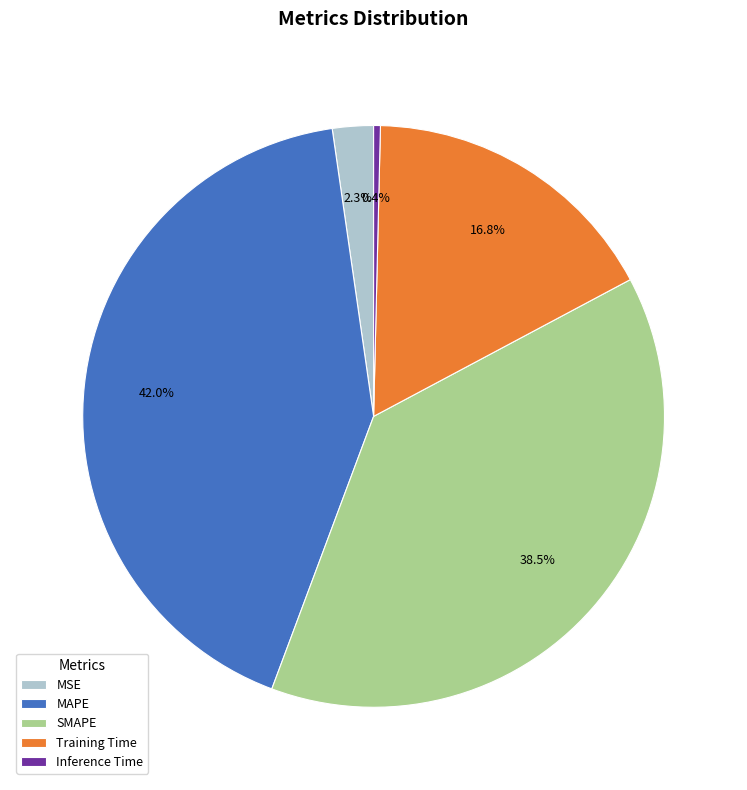

Rank the categories by value from highest to lowest.

MAPE, SMAPE, Training Time, MSE, Inference Time